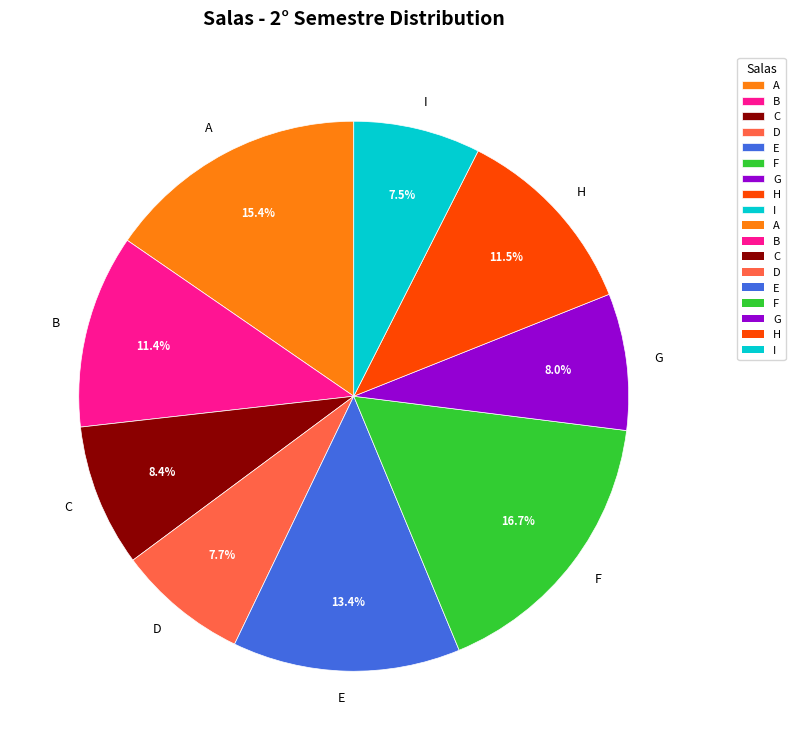

Is it true that B is 5% of the pie?

False